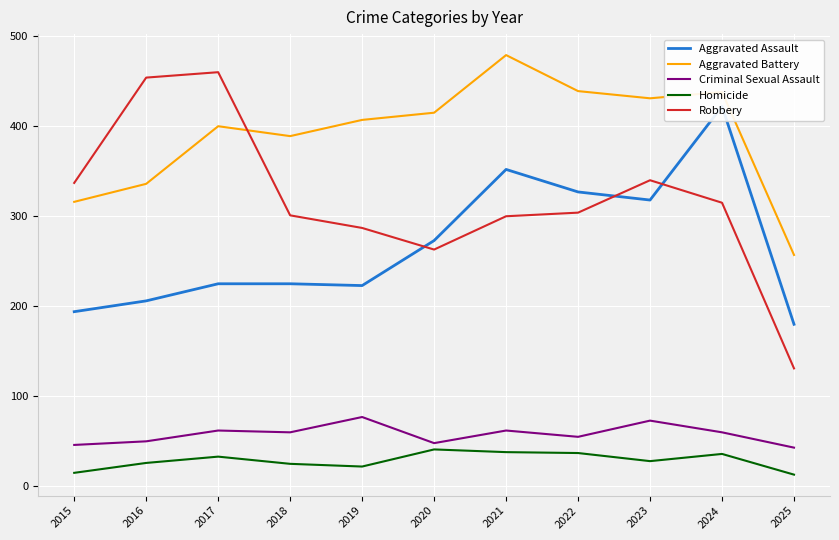

Is the value of Robbery at 2021 greater than the value of Criminal Sexual Assault at 2015?

Yes